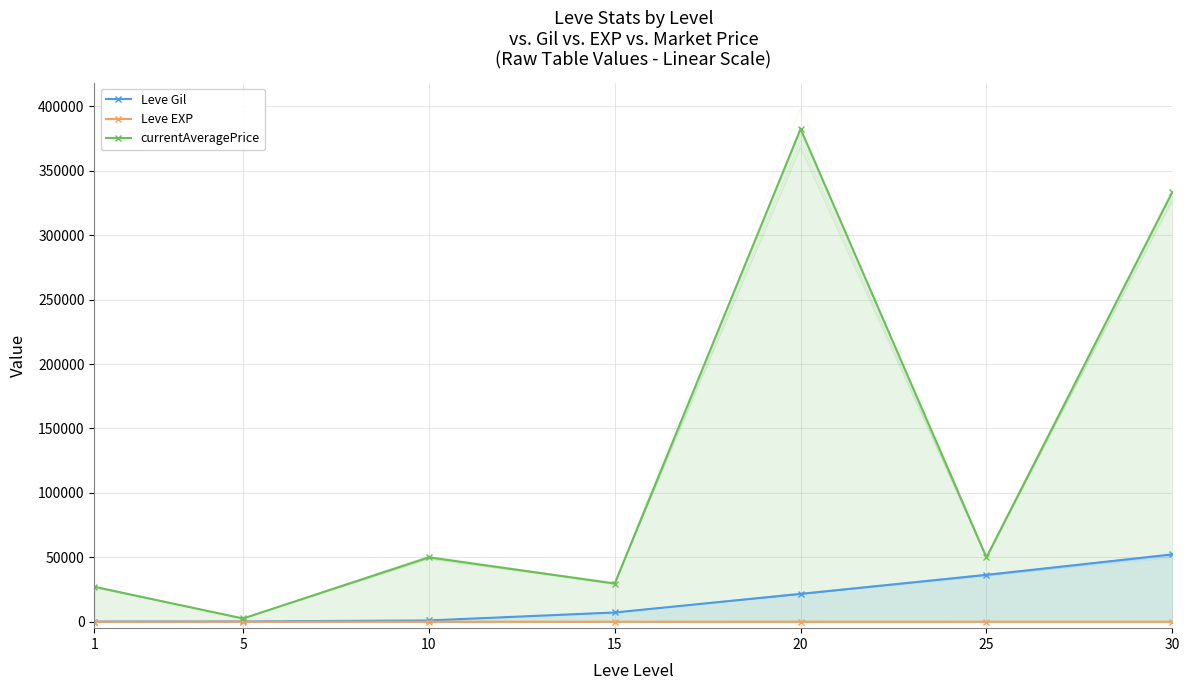

How many data points in currentAveragePrice are above 50000?

2